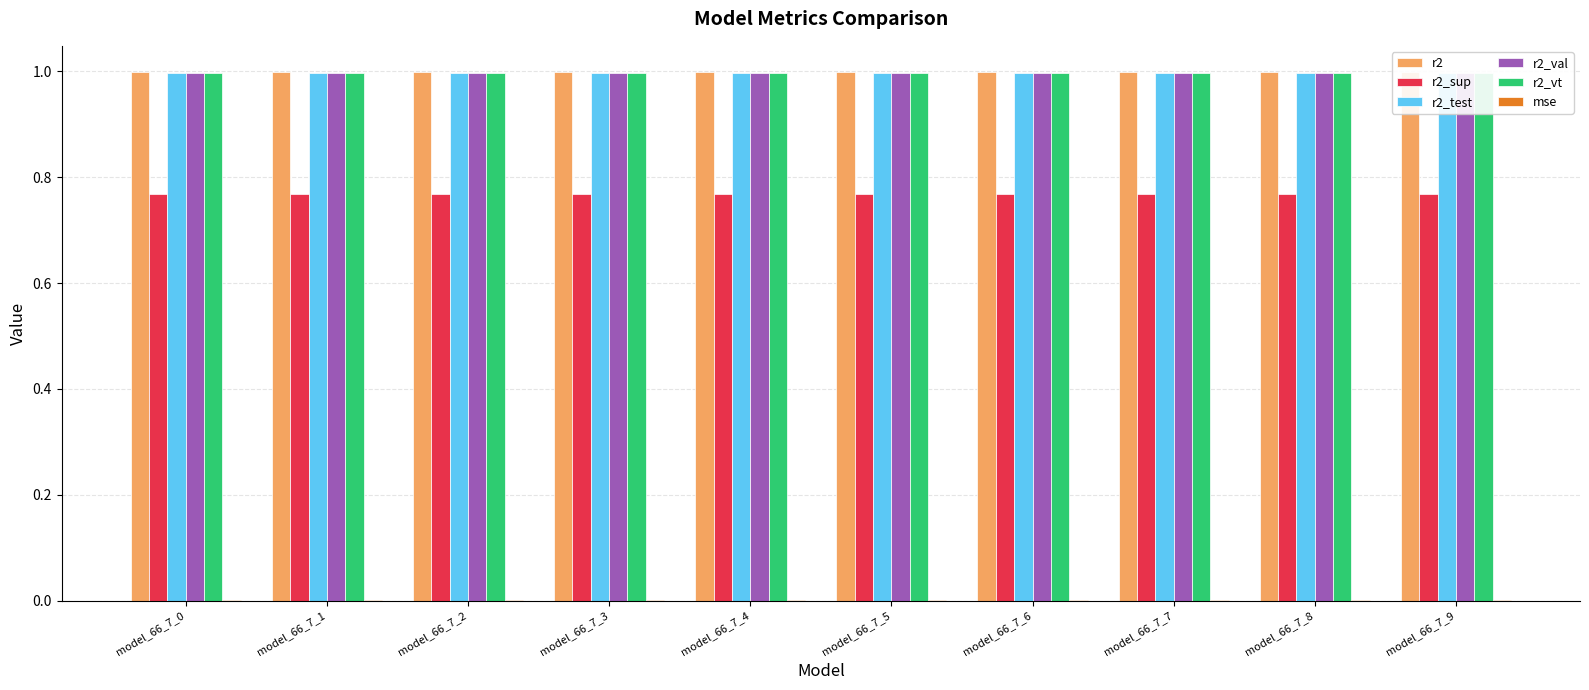

Is it true that r2_test equals 1.0 at model_66_7_7?

True